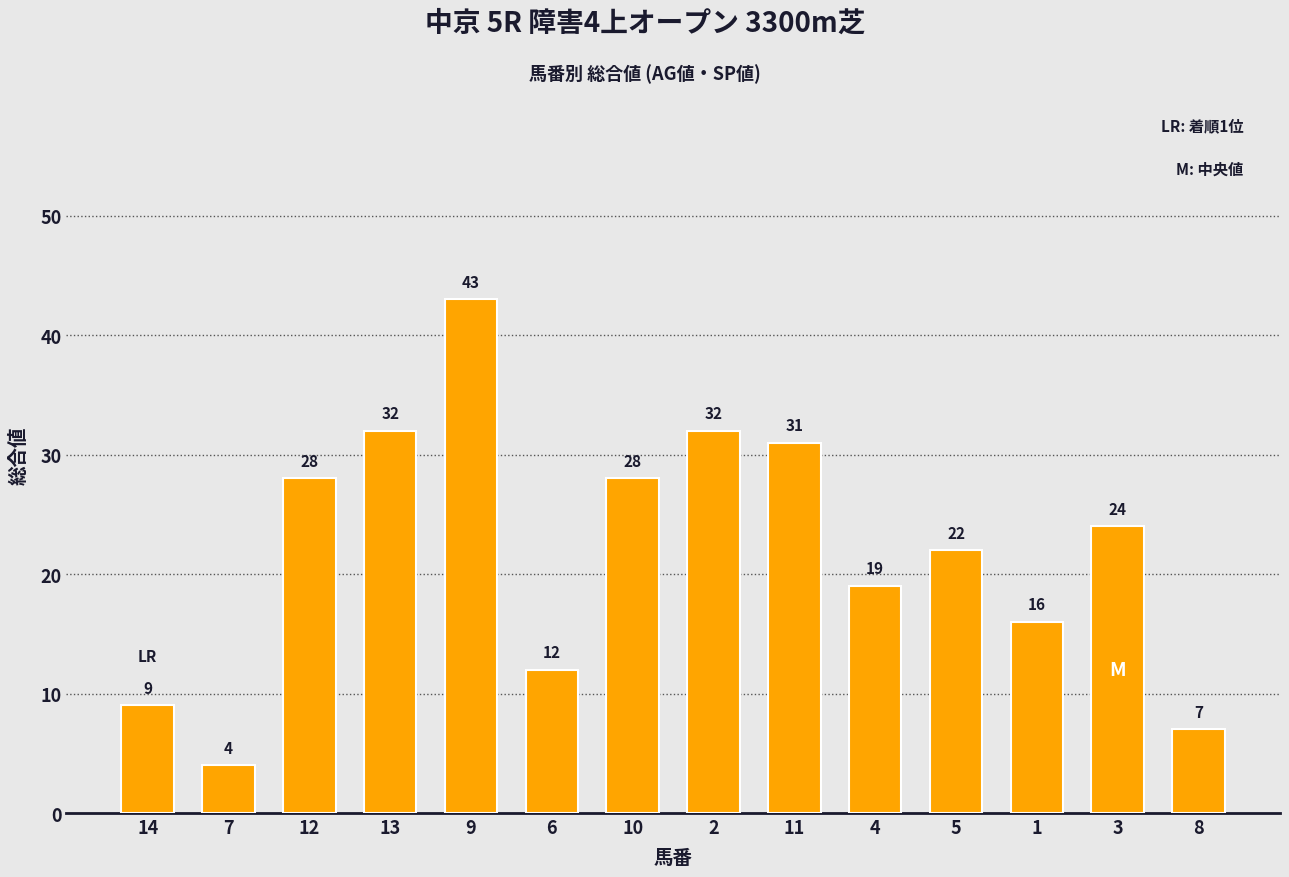

Reading left to right, transcribe all the data shown in this chart.

9	4	28	32	43	12	28	32	31	19	22	16	24	7